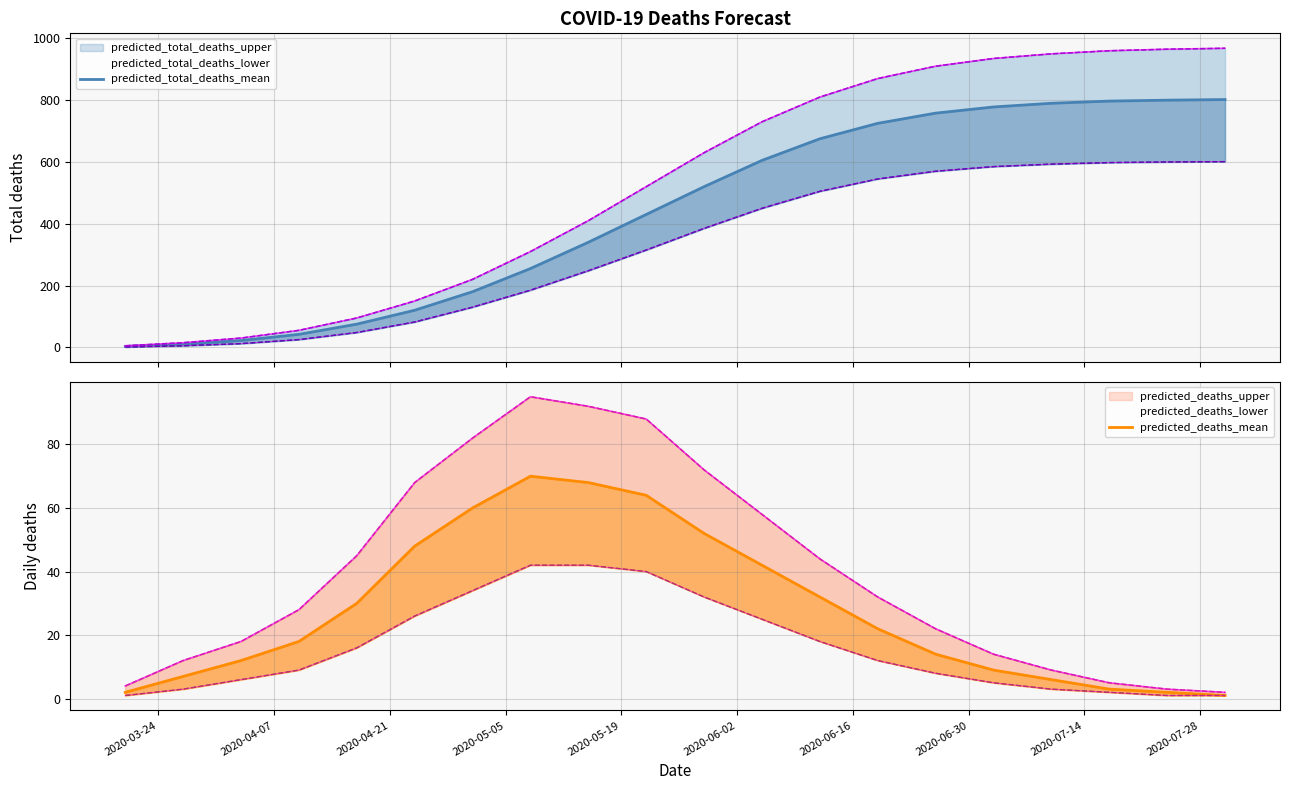

True or false: predicted_total_deaths_mean and predicted_deaths_mean cross at least once.

False